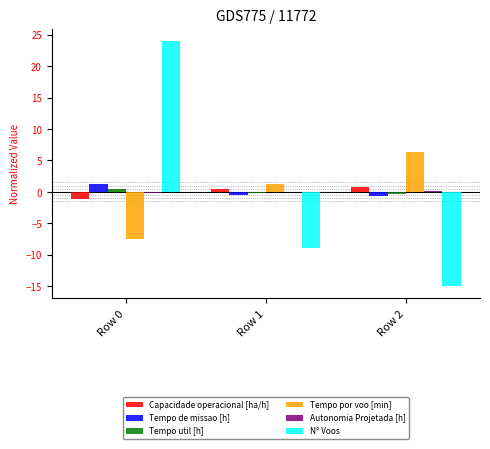

How many series are shown in this chart?

6